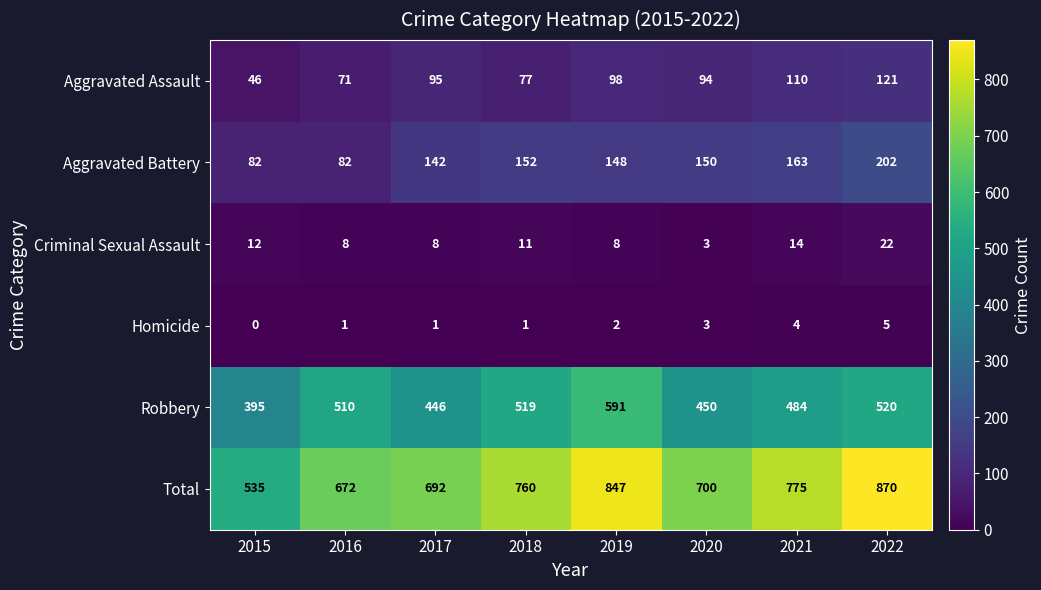

Which series has the largest total across all categories?

Total